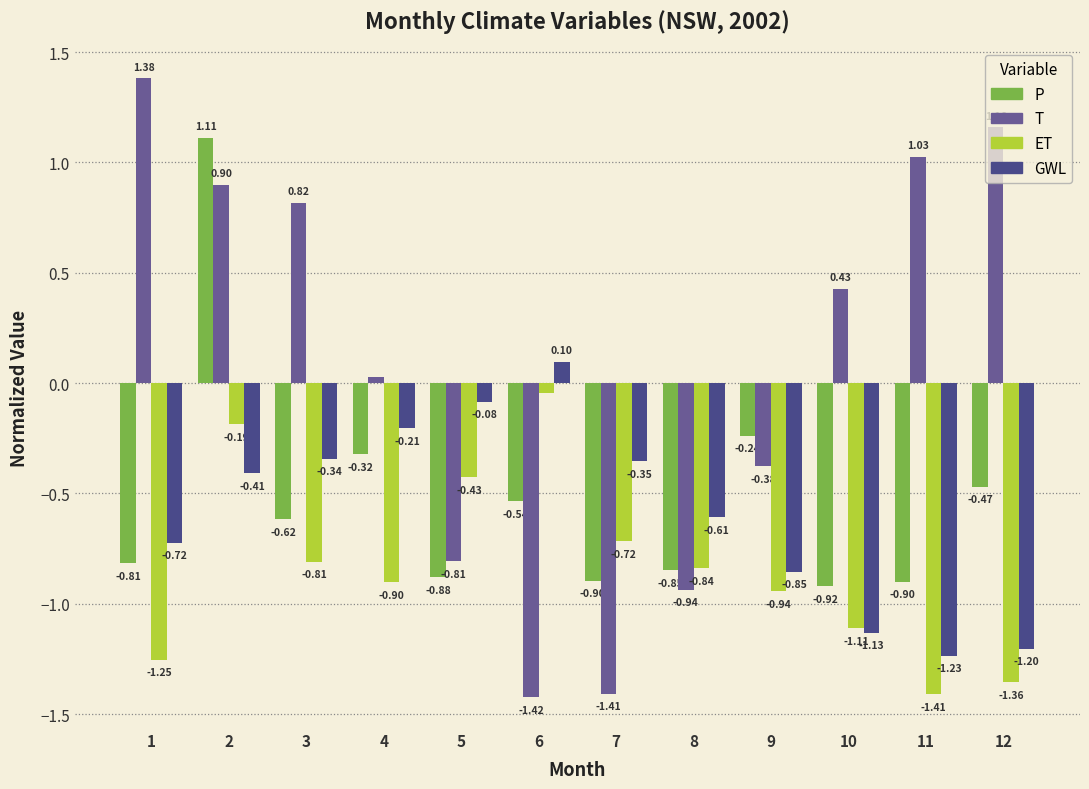

Which series has the largest range (max minus min)?

T